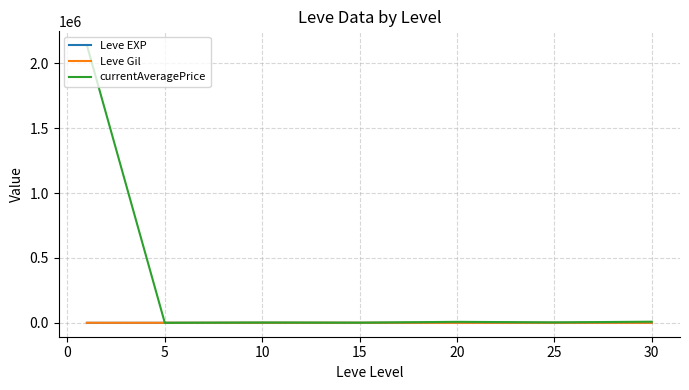

What is the difference between the second highest and second lowest values in the Leve Gil series?

363.3